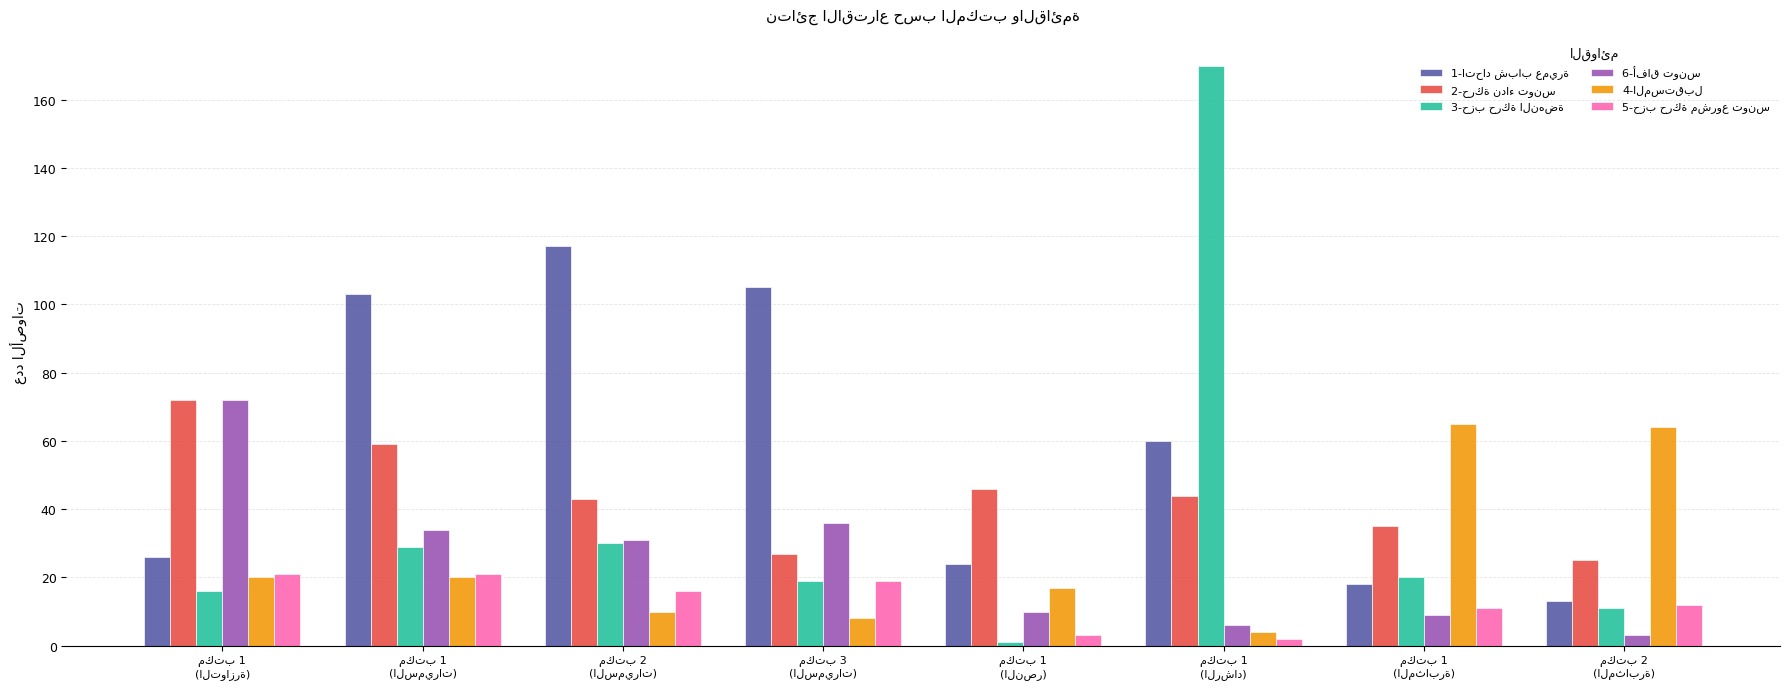

At how many categories does at least one series exceed 80?

4